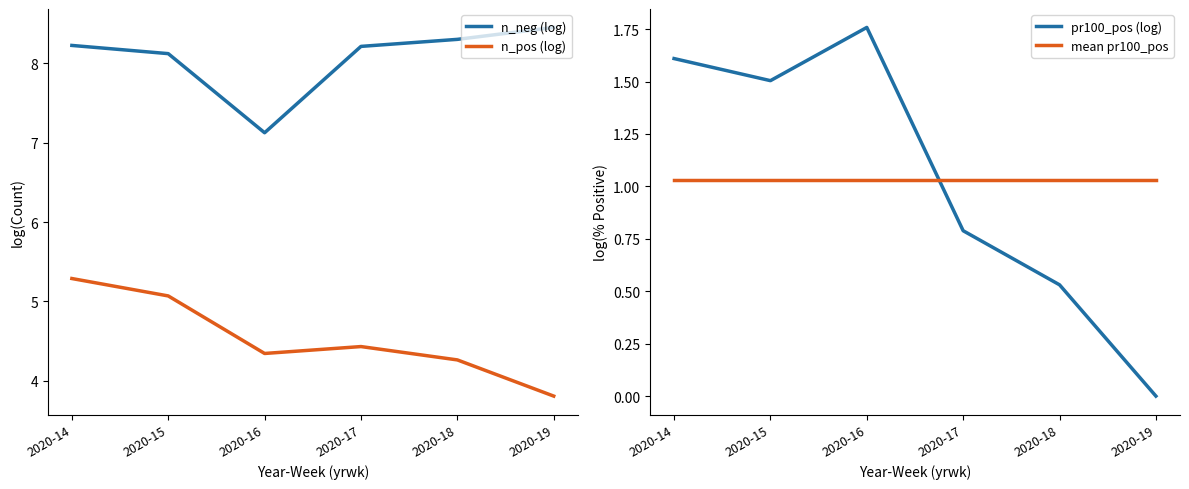

What is the highest value of the n_neg (log) series?

8.5